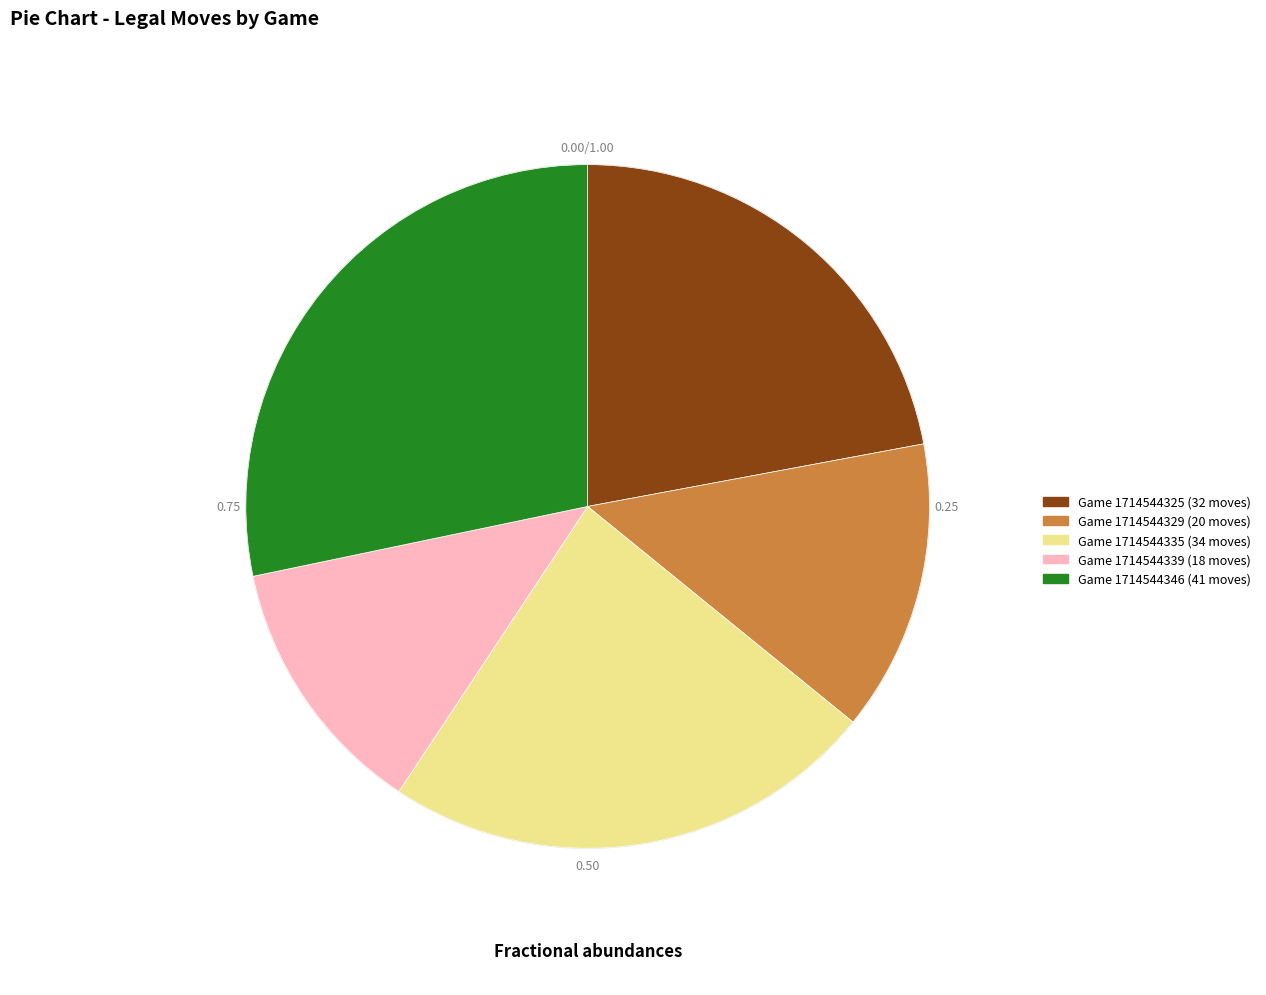

Does any single category account for the majority?

No